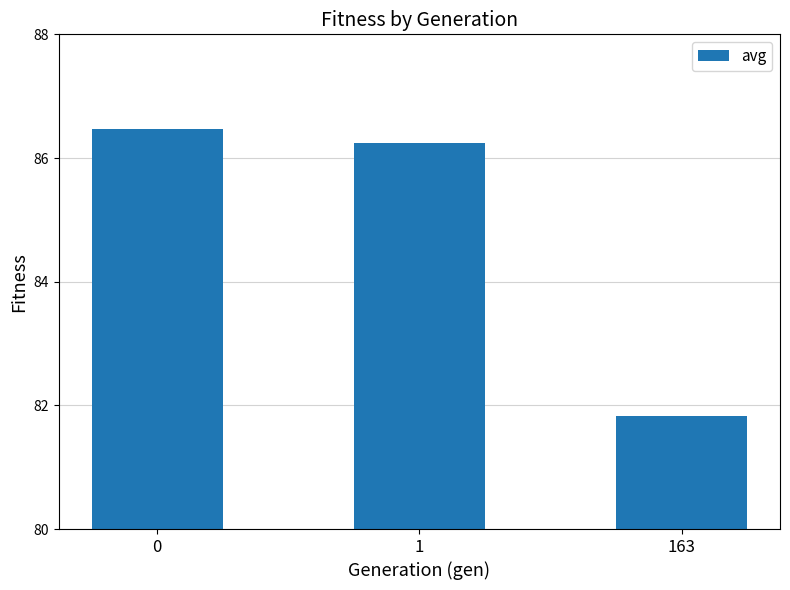

How many bars are there in total?

3